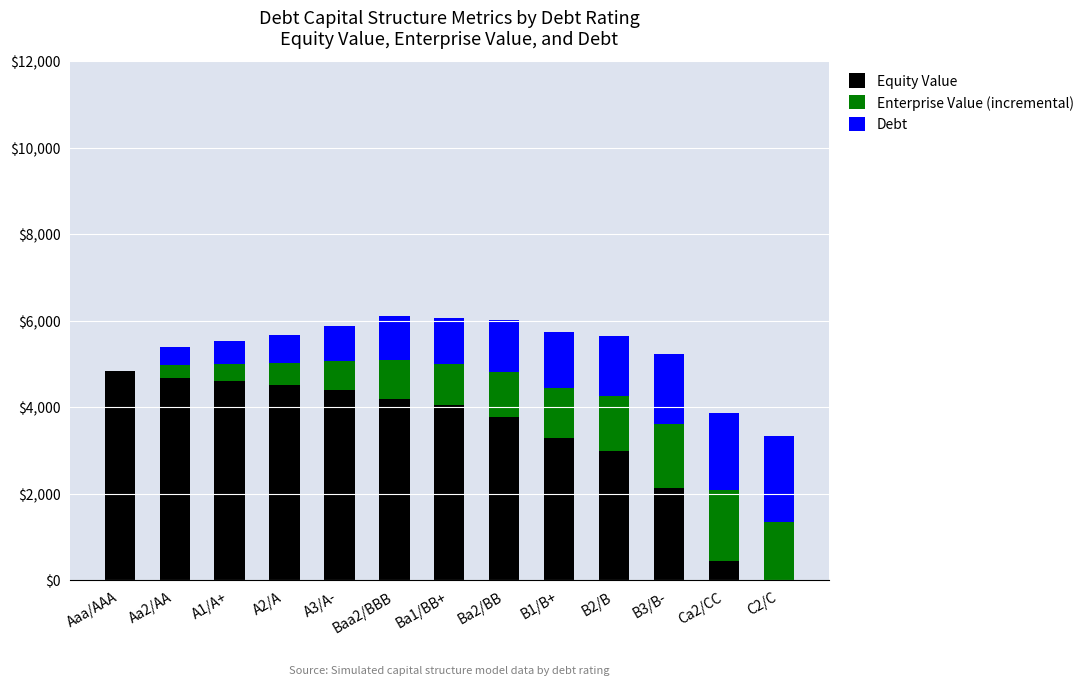

What is the total value across all series at Aaa/AAA?

4836.1